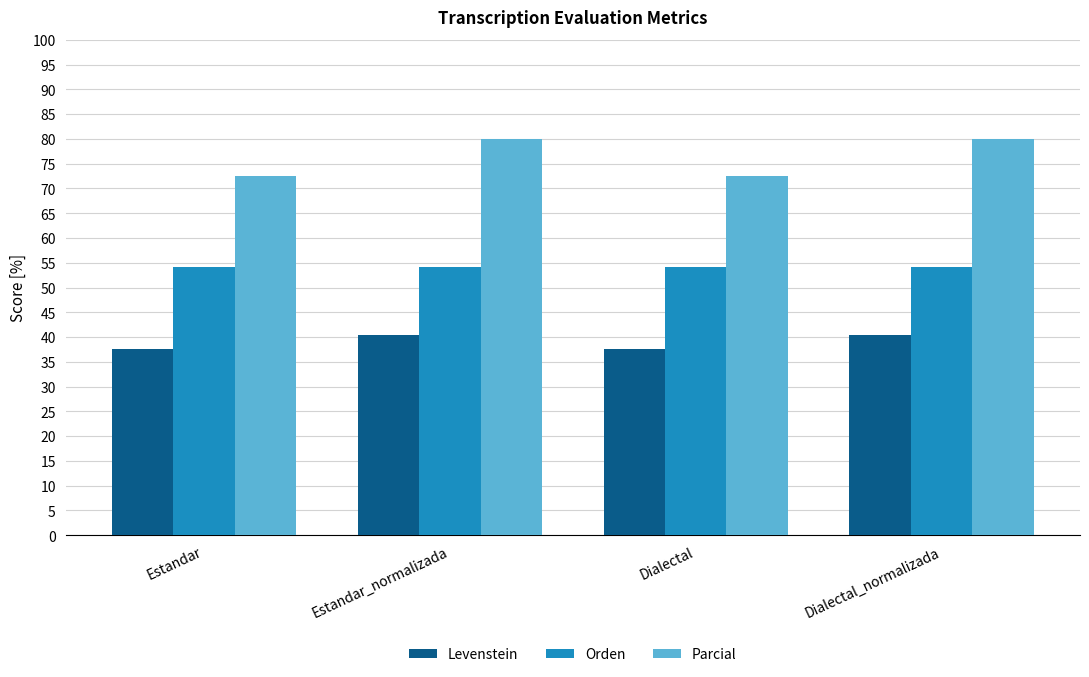

The Levenstein series shows 13.0 at Dialectal. True or false?

False